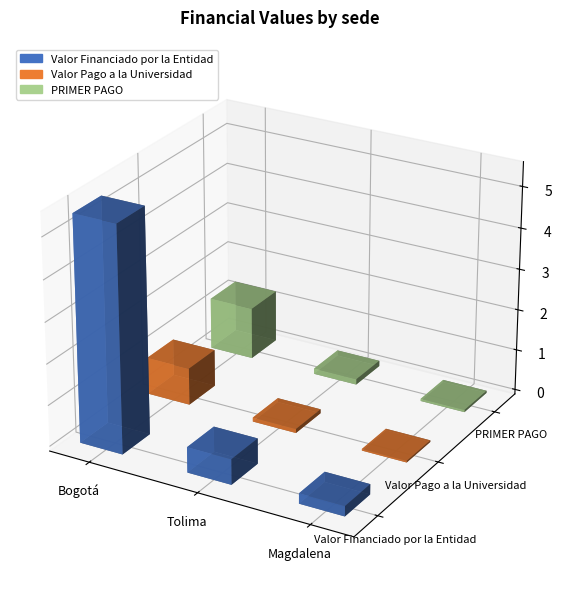

What is the sum of all PRIMER PAGO values?

12618675